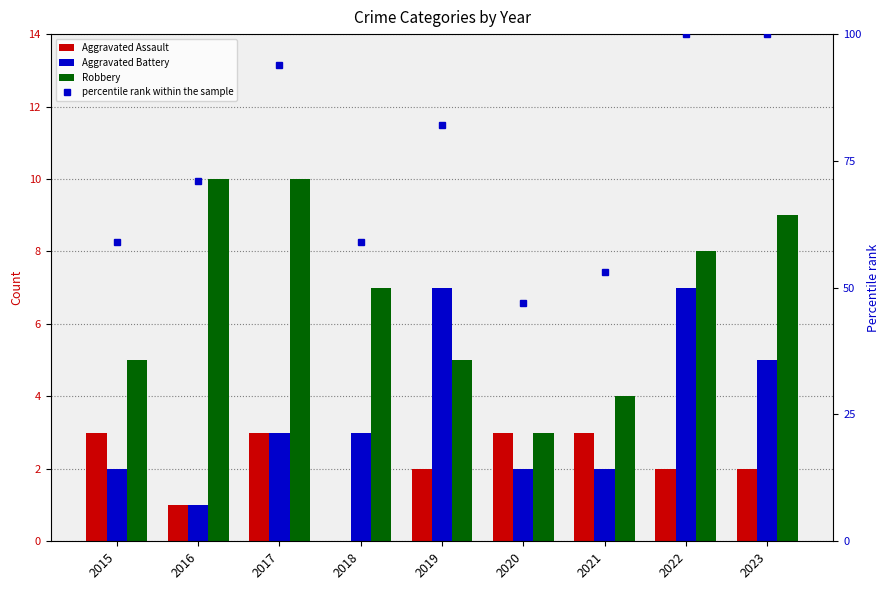

How many values in the Robbery series are below 7?

4